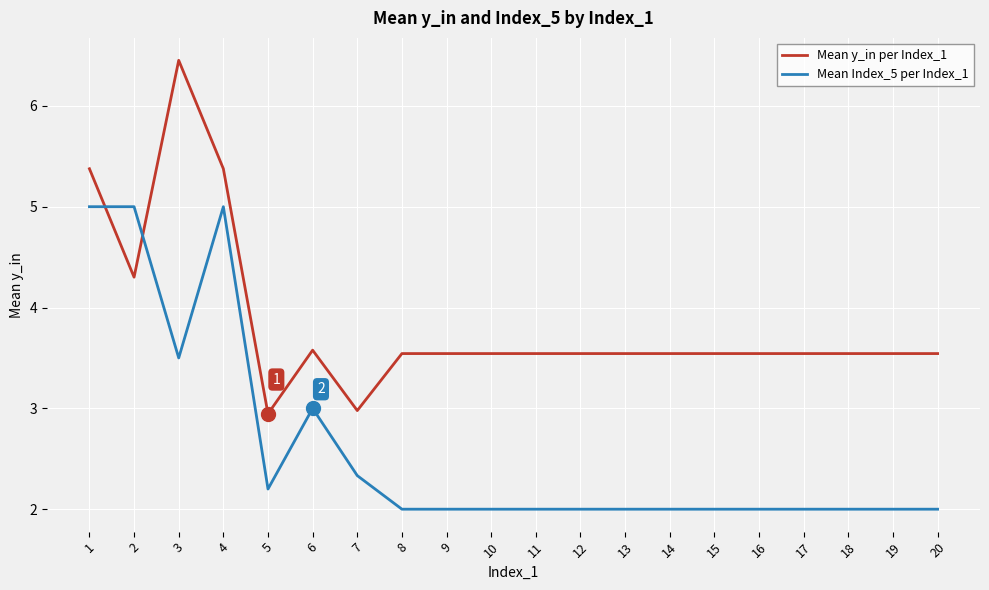

What is the greatest value displayed?

6.5